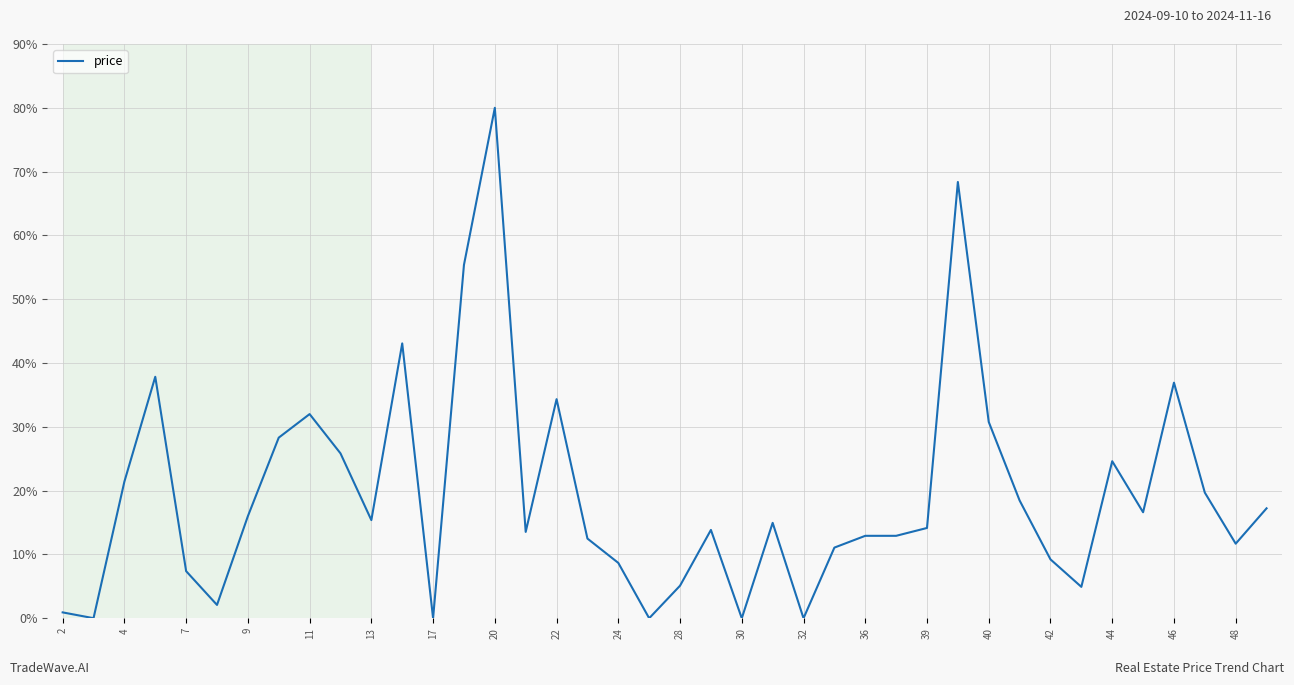

What is the difference between the second highest and minimum values?

68.4